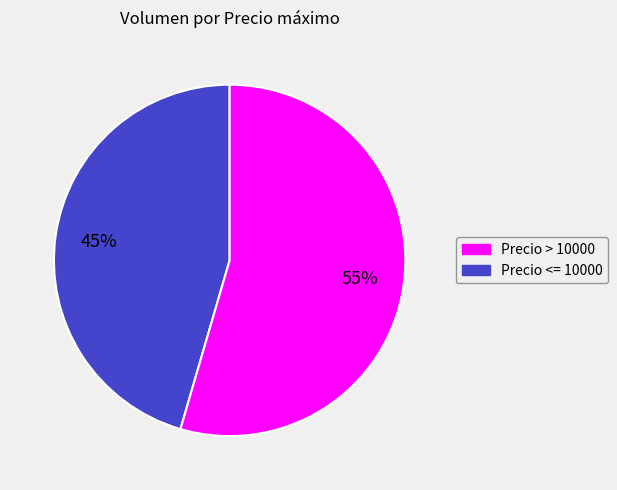

Is there any slice that represents more than half of the pie?

Yes